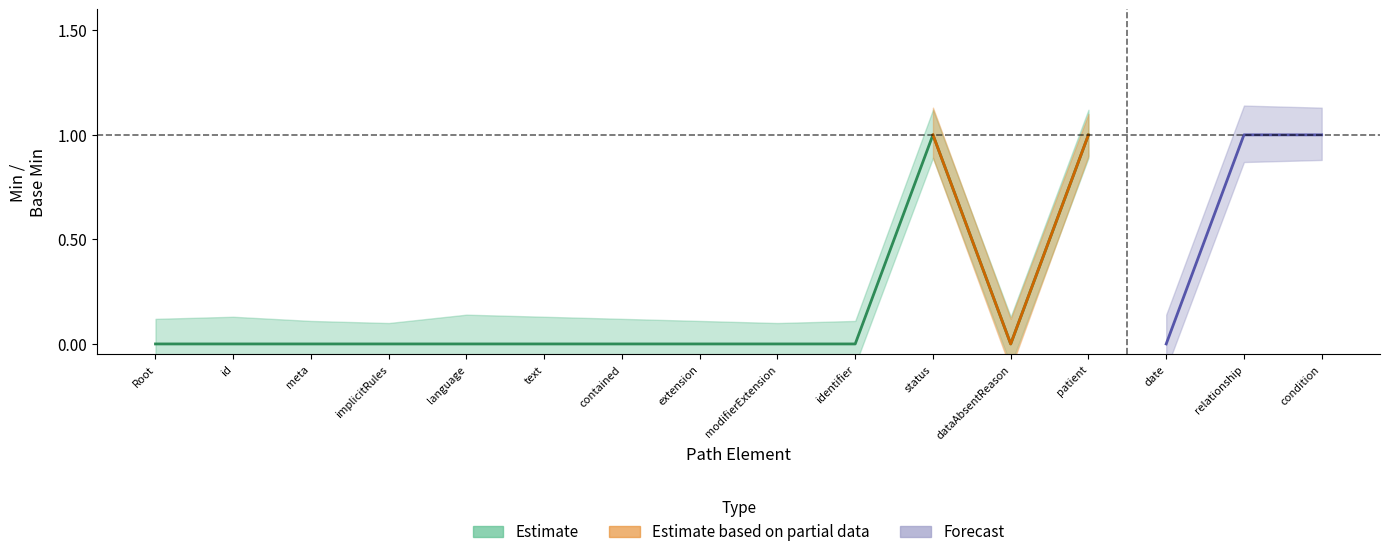

What is the difference between the second highest and minimum values in the Min series?

1